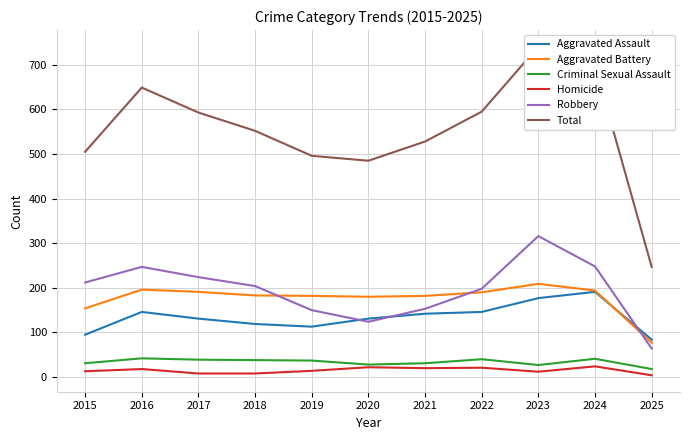

Reading left to right, what are all the values shown in this chart?

Aggravated Assault: 2015=95	2016=146	2017=131	2018=119	2019=113	2020=131	2021=142	2022=146	2023=177	2024=191	2025=84
Aggravated Battery: 2015=154	2016=196	2017=191	2018=183	2019=182	2020=180	2021=182	2022=190	2023=209	2024=194	2025=77
Criminal Sexual Assault: 2015=31	2016=42	2017=39	2018=38	2019=37	2020=28	2021=31	2022=40	2023=27	2024=41	2025=18
Homicide: 2015=13	2016=18	2017=8	2018=8	2019=14	2020=22	2021=20	2022=21	2023=12	2024=24	2025=4
Robbery: 2015=212	2016=247	2017=224	2018=204	2019=150	2020=124	2021=153	2022=198	2023=316	2024=248	2025=64
Total: 2015=505	2016=649	2017=593	2018=552	2019=496	2020=485	2021=528	2022=595	2023=741	2024=698	2025=247